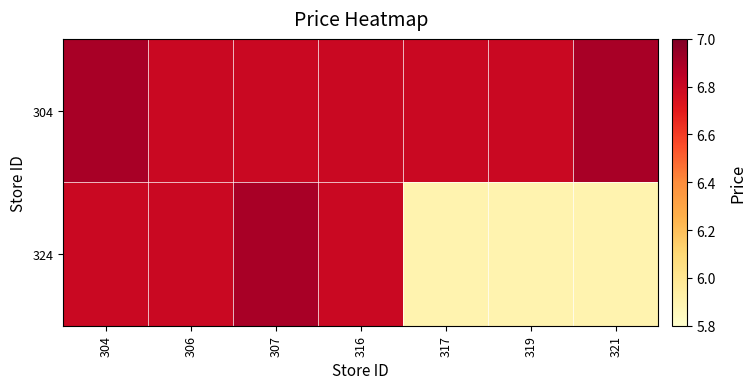

Which has a higher value, 321 or 304?

321